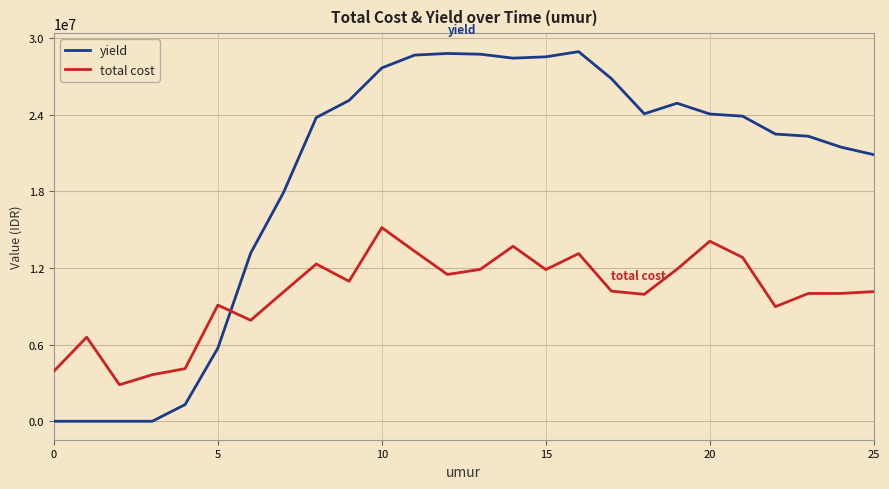

Rank the series by their maximum value, from highest to lowest.

yield, total cost